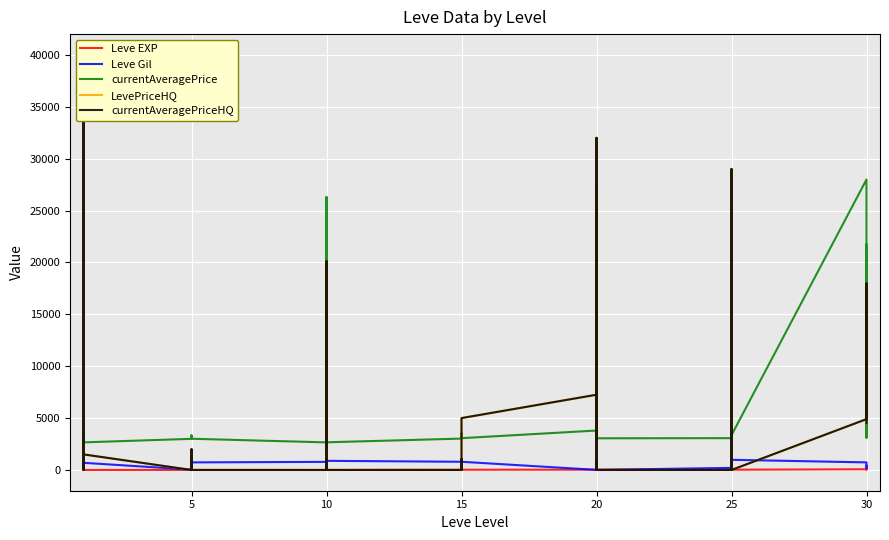

What is the label of the 4th point from the left?

15